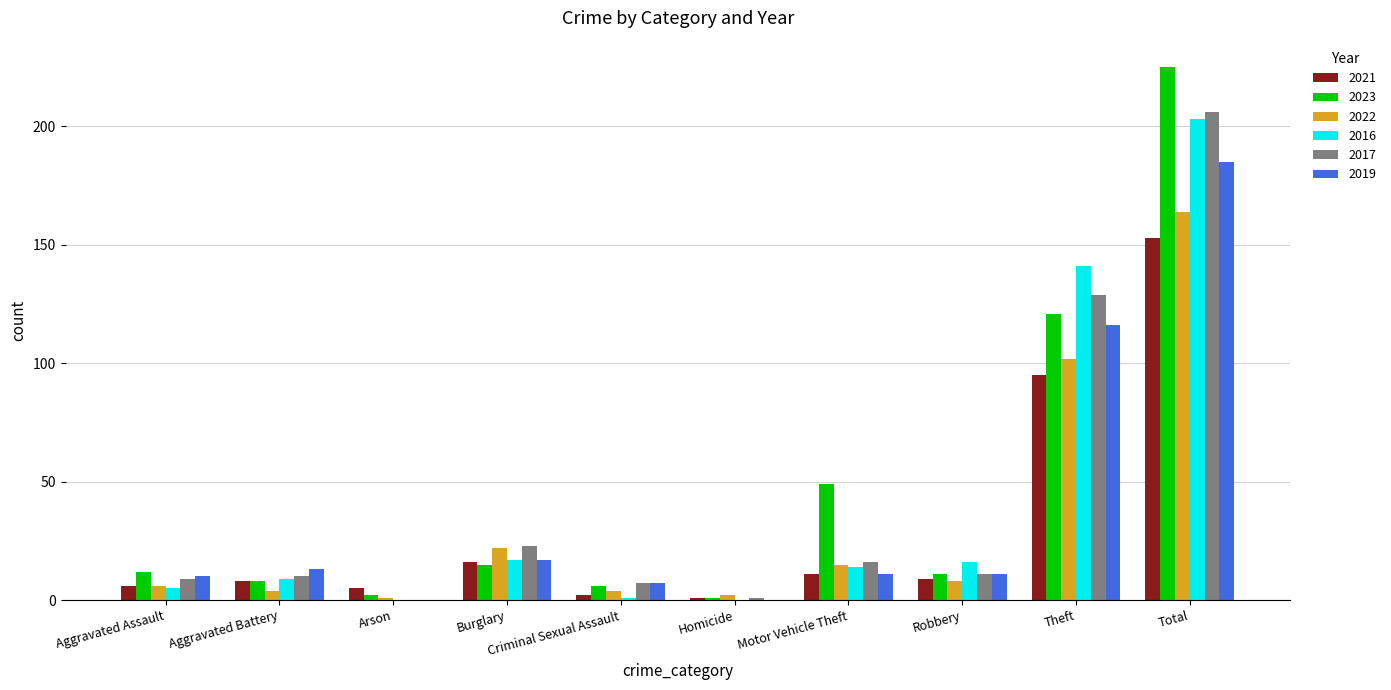

Is it true that 2022 equals 2 at Homicide?

True